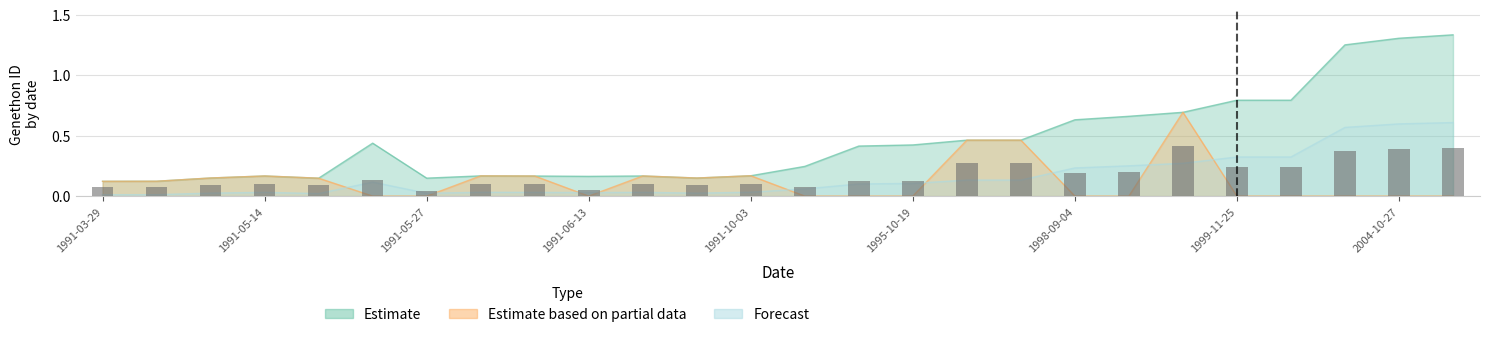

Which series has the largest total across all categories?

Estimate